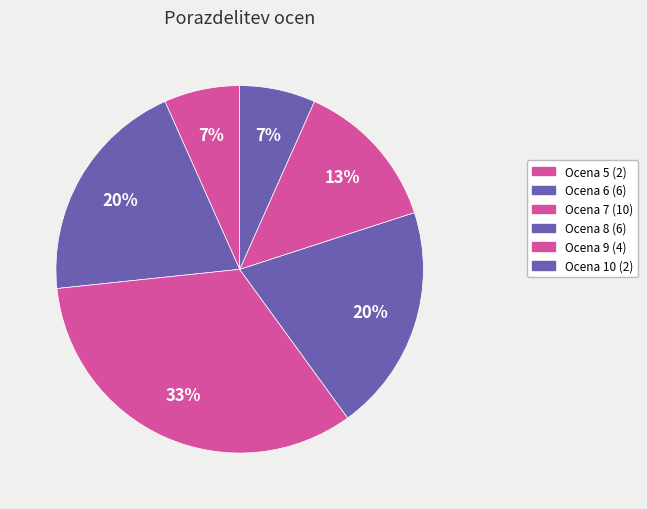

To the nearest percent, what is the average slice percentage?

17%